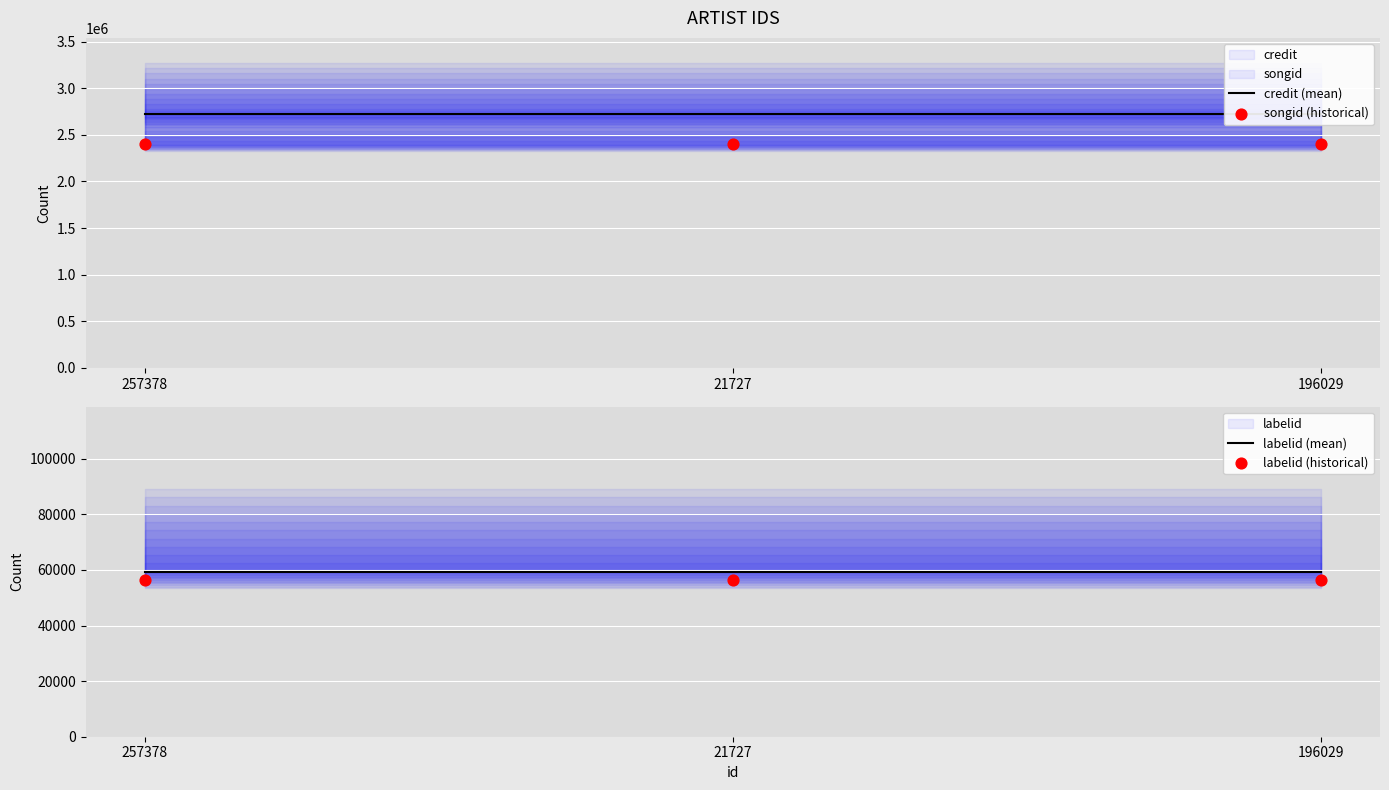

Which series reaches the minimum Y coordinate?

labelid (historical)